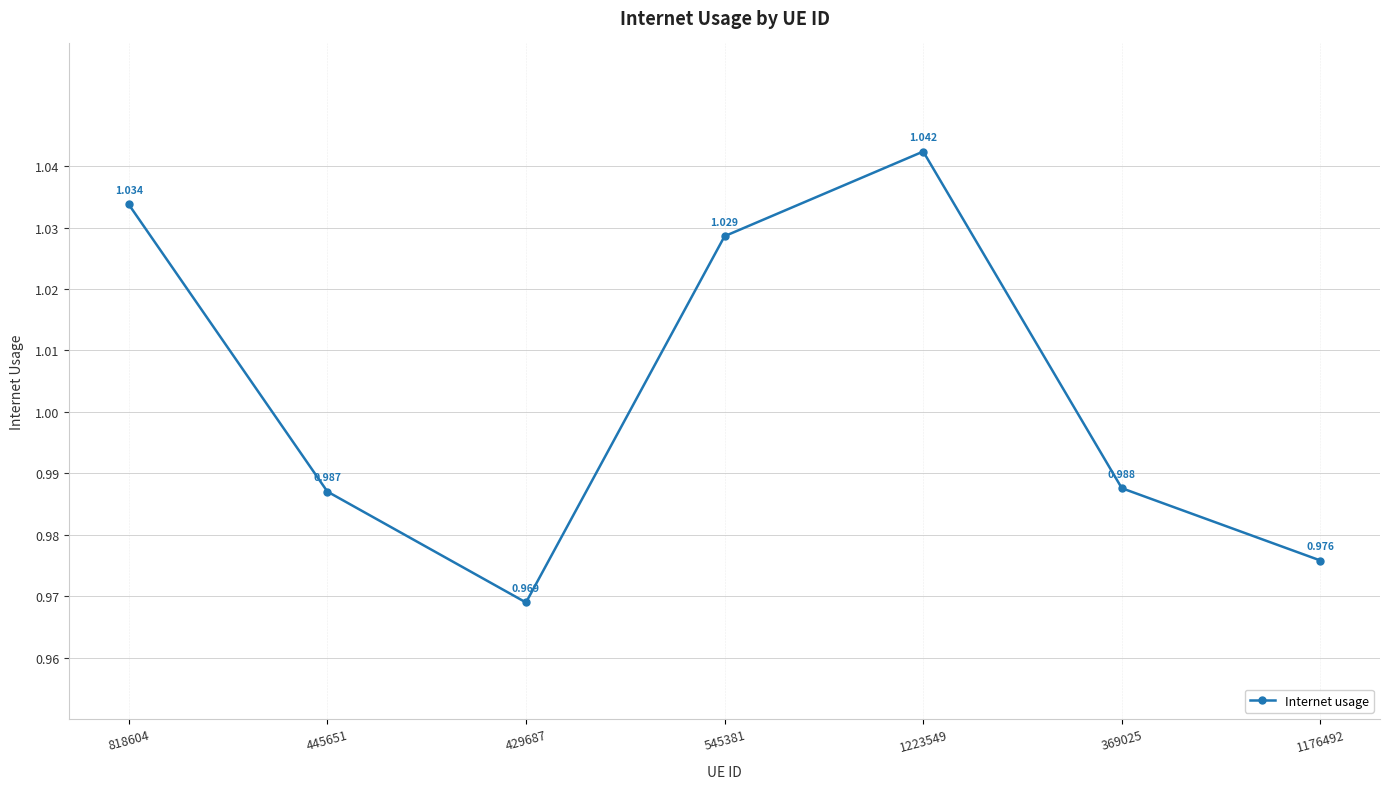

True or false: there are more than 2 points higher than both neighbors.

False